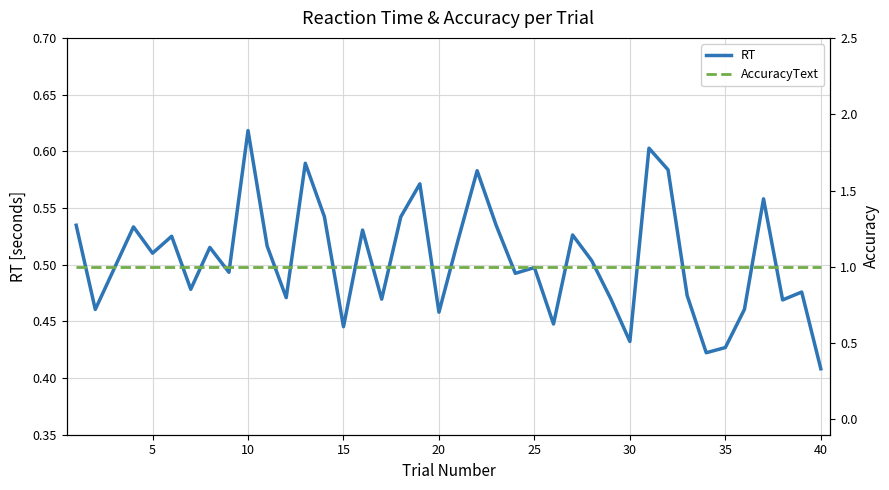

True or false: AccuracyText and RT intersect in this chart.

False